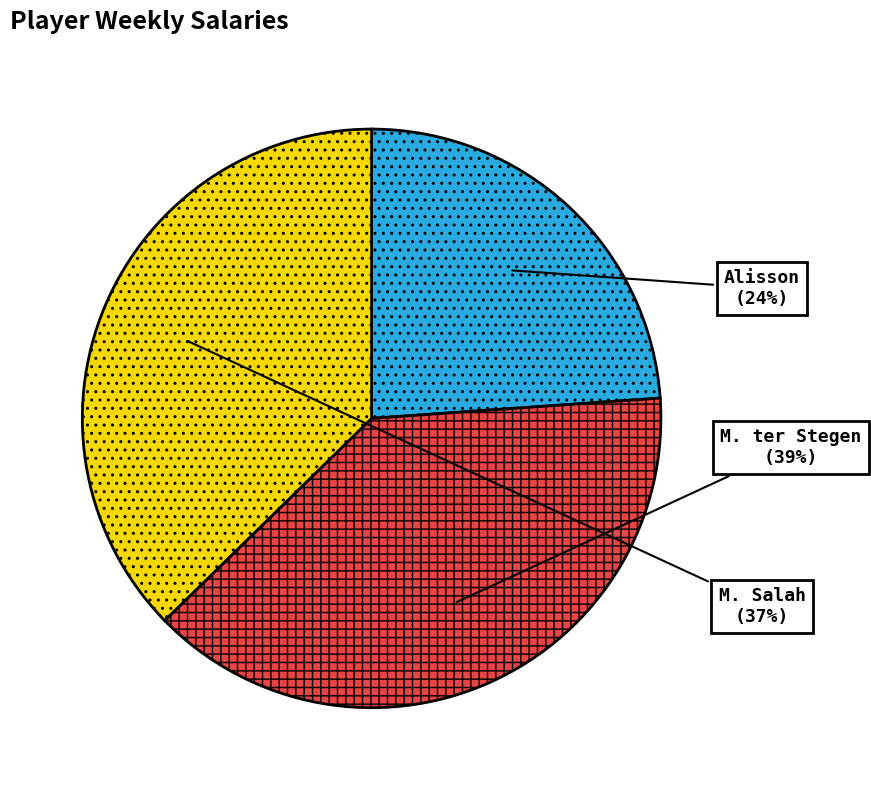

Combined, do M. Salah and M. ter Stegen account for over 50%?

Yes